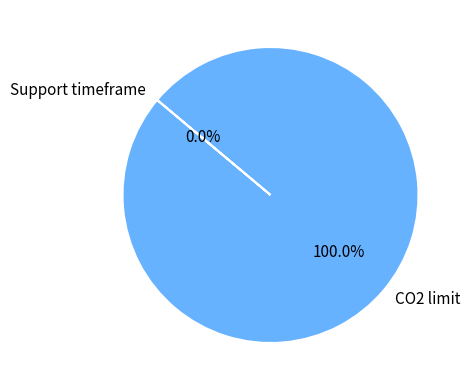

Which slice is the largest?

CO2 limit